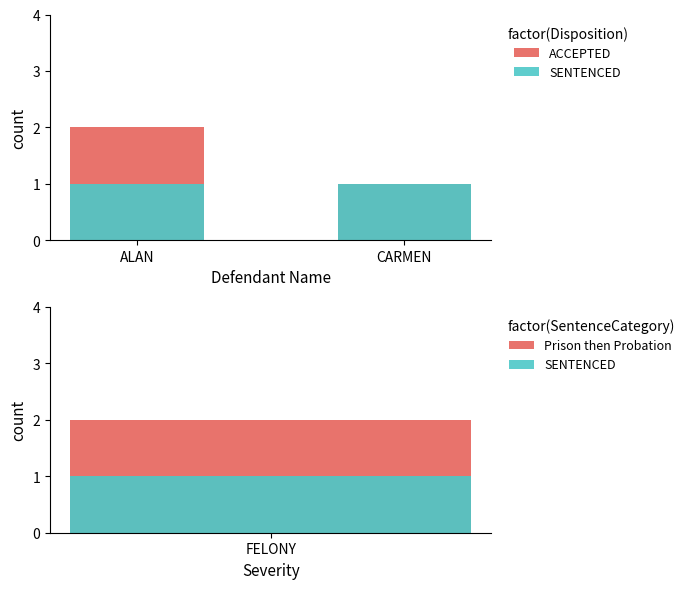

What is the label of the 1st bar from the left?

ALAN